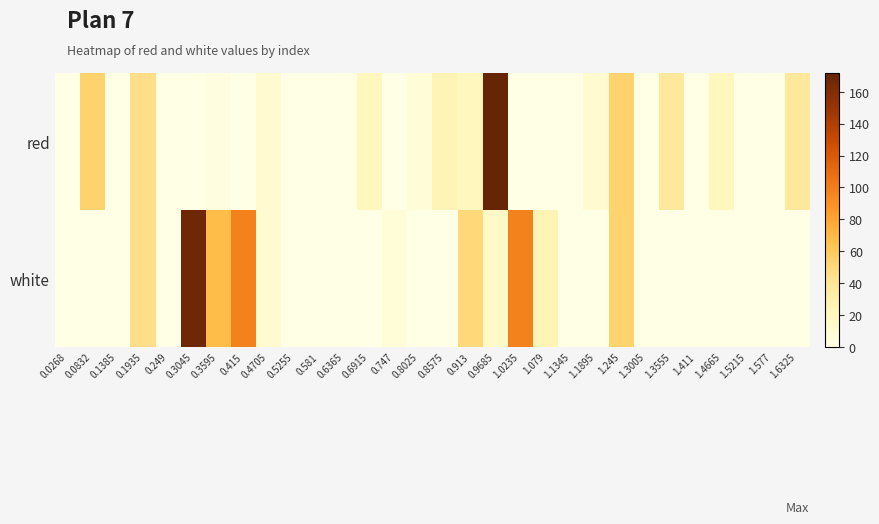

Which has a higher value, 0.6915 or 0.1935?

0.1935